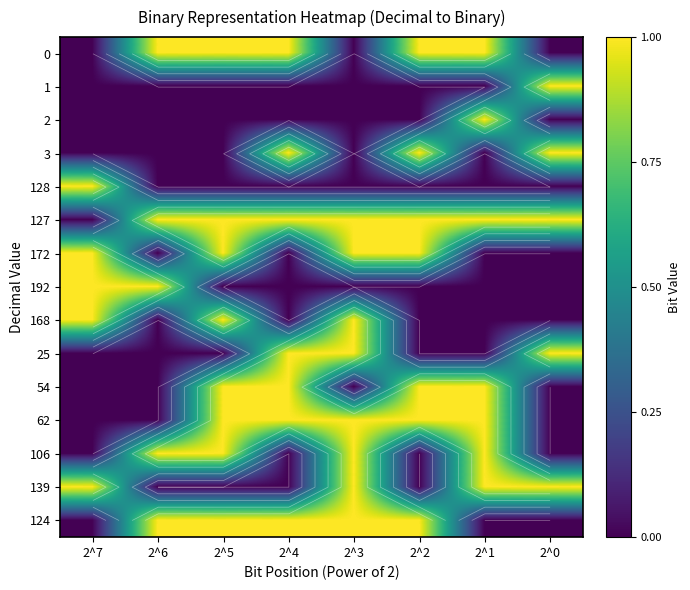

Rank the categories by 192 value from lowest to highest.

2^5, 2^4, 2^3, 2^2, 2^1, 2^0, 2^7, 2^6